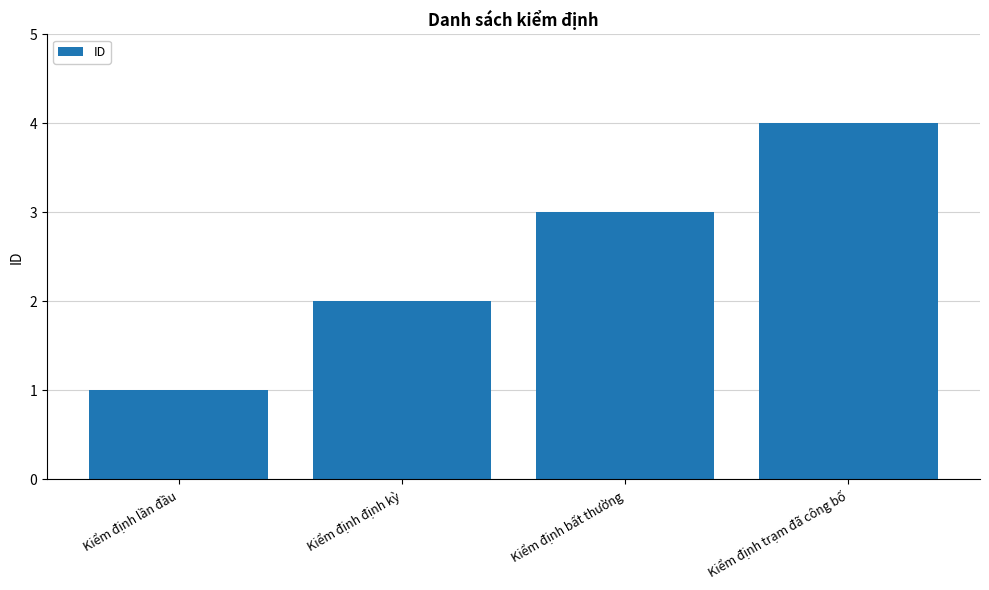

What is the sum of the values at Kiểm định bất thường and Kiểm định định kỳ?

5